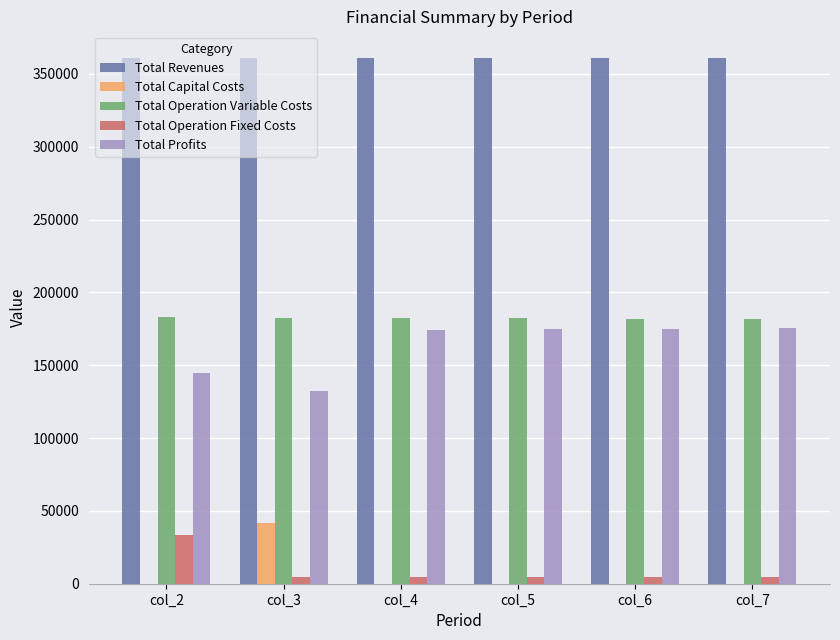

At which label does Total Capital Costs reach its peak?

col_3